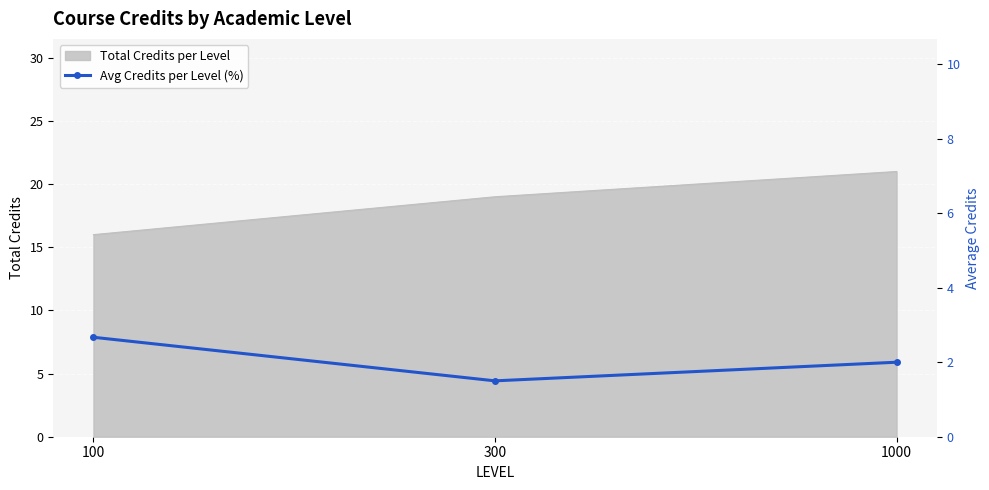

At which label does the data first exceed 2?

100